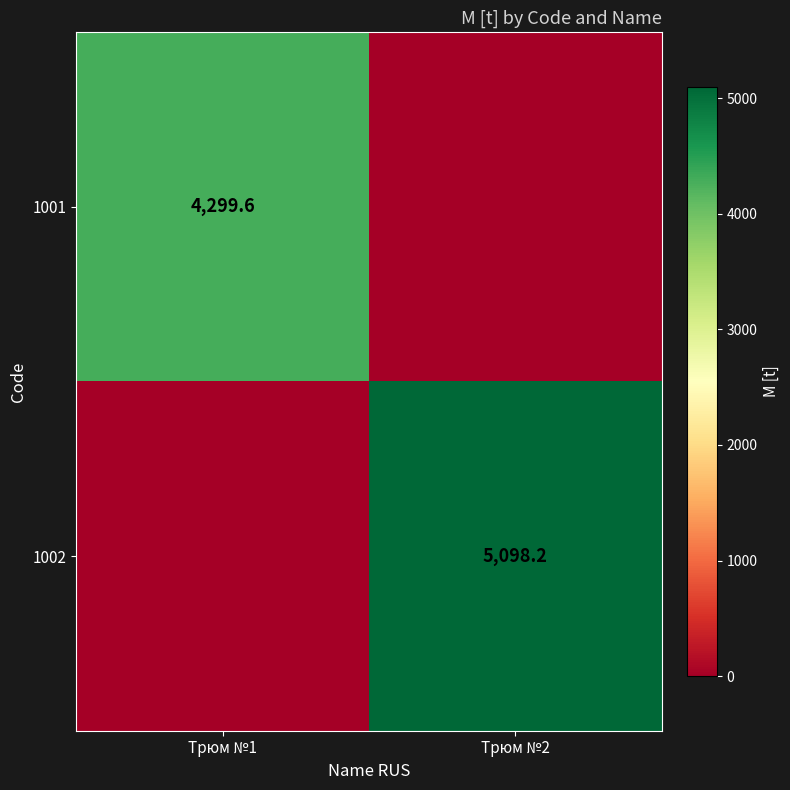

The 1001 series shows 1976.4 at Трюм №1. True or false?

False